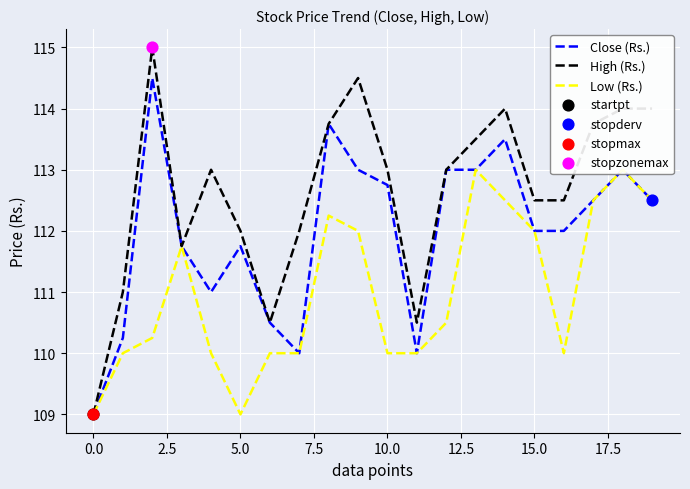

Which series reaches the maximum Y coordinate?

High (Rs.)